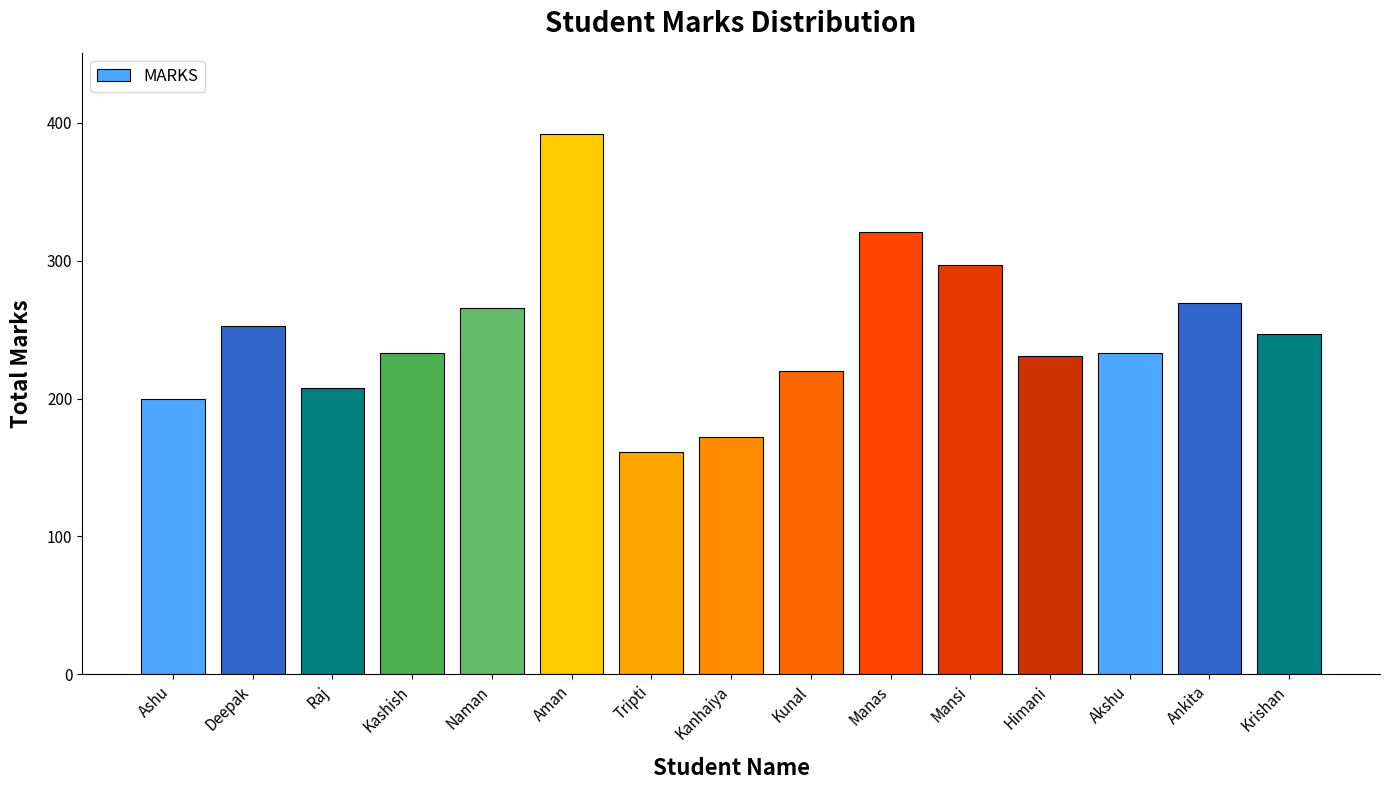

What is the smallest value displayed?

161